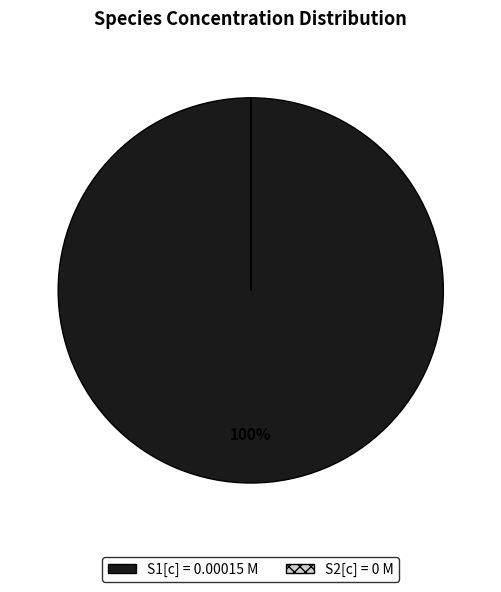

Is there a majority slice in this chart?

Yes